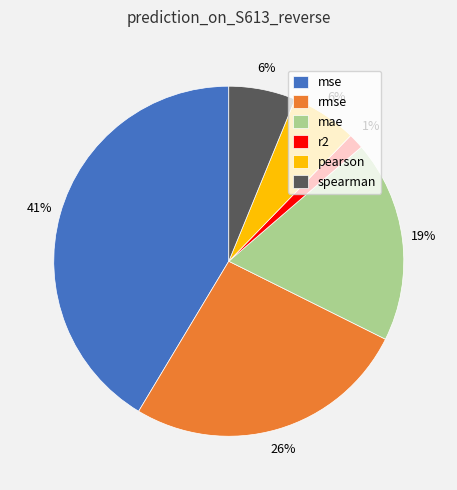

Count the number of slices in the pie.

6